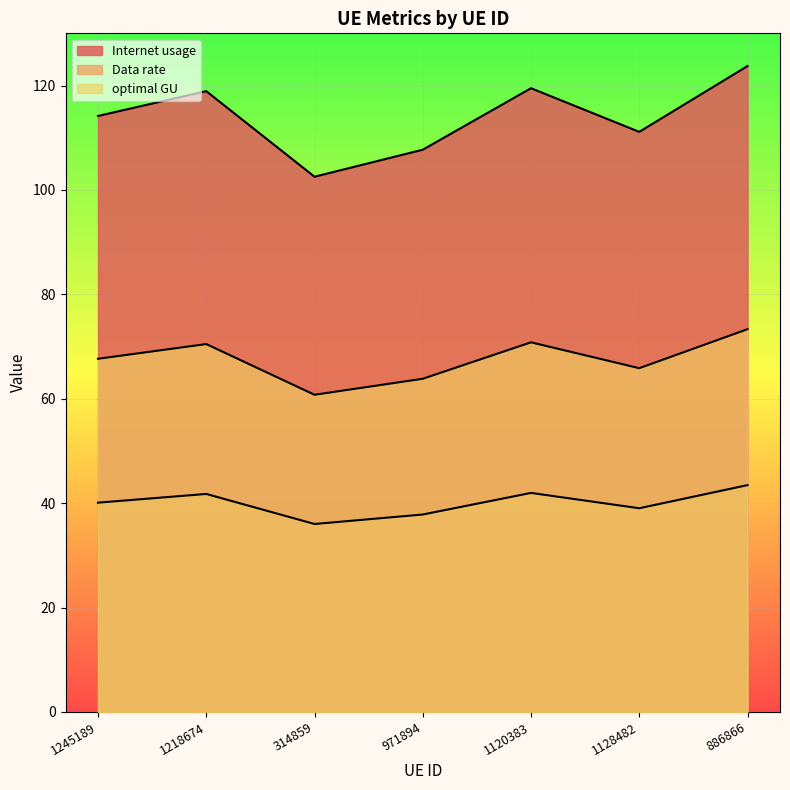

True or false: Internet usage and optimal GU cross at least once.

False